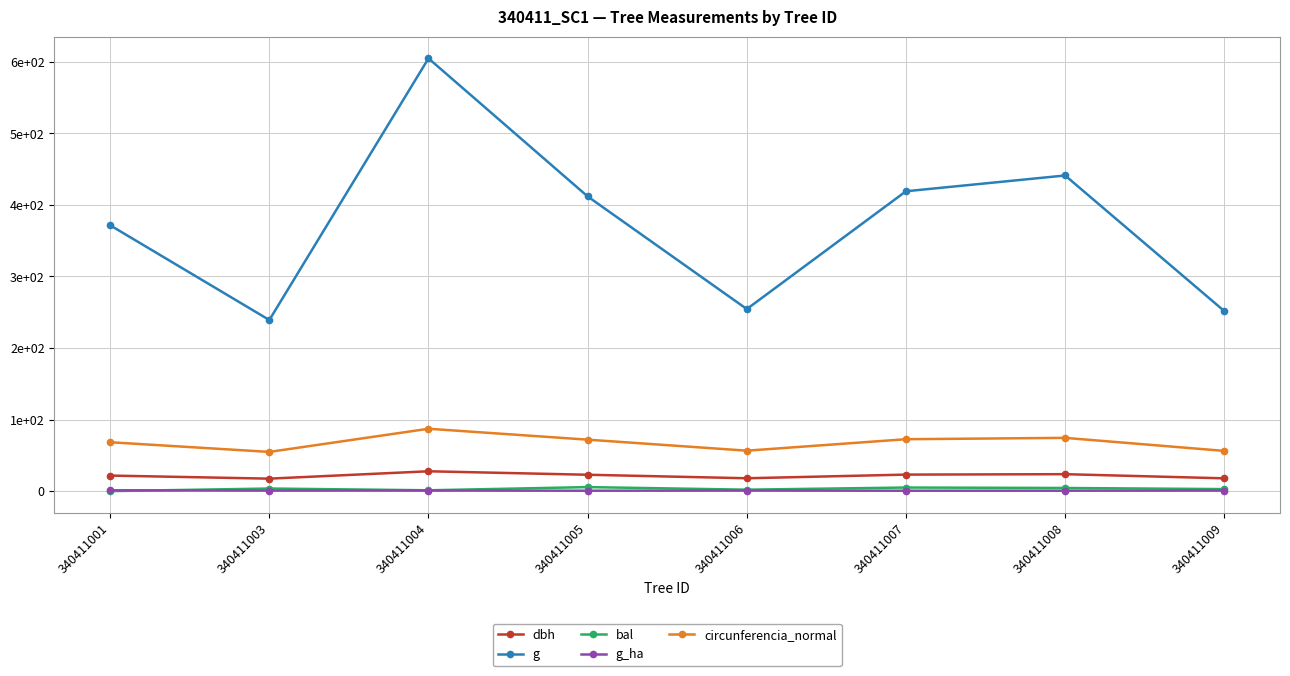

Reading right to left, list all the values displayed in this chart.

dbh: 17.9	23.7	23.1	18.0	22.9	27.8	17.4	21.8
g: 251.7	441.1	419.1	254.5	411.9	604.8	239.2	371.5
bal: 2.9	4.4	5.0	2.0	5.6	1.2	3.6	0.0
g_ha: 0.8	0.6	0.6	0.8	0.6	0.9	0.8	1.2
circunferencia_normal: 56.2	74.5	72.6	56.5	71.9	87.2	54.8	68.3